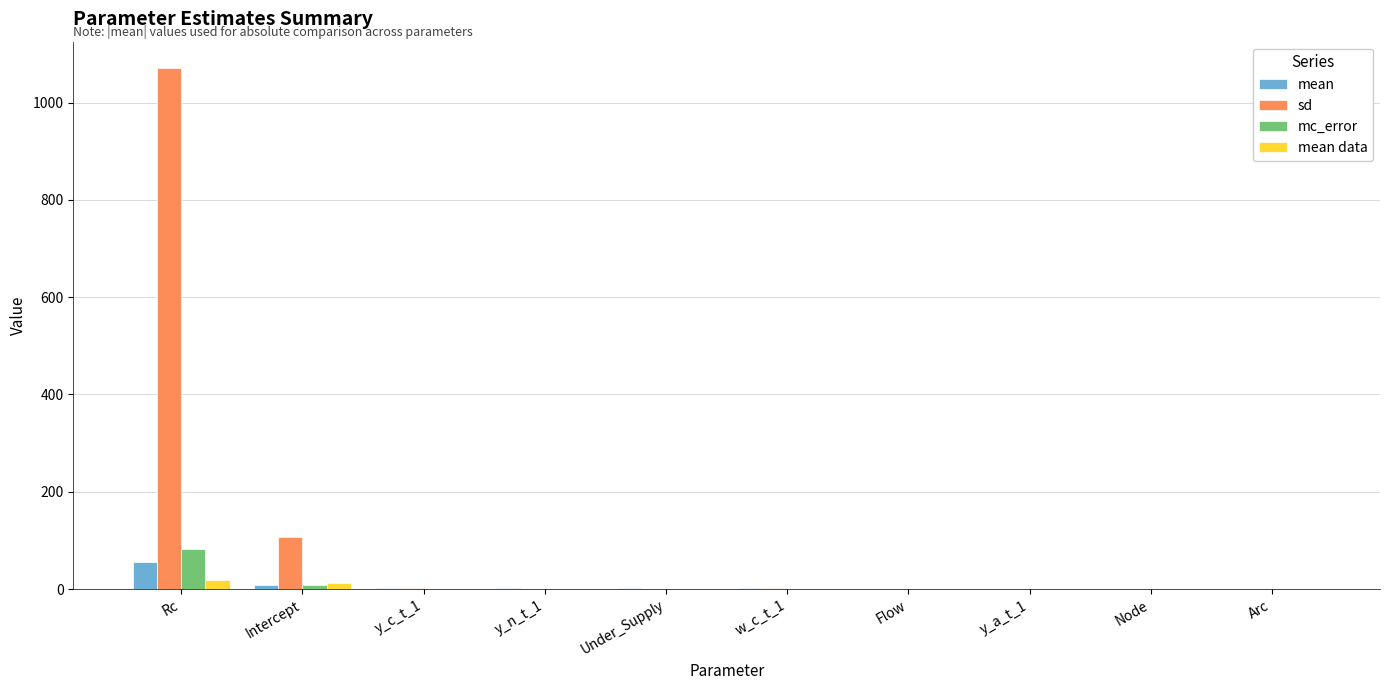

What is the greatest value displayed?

1071.6